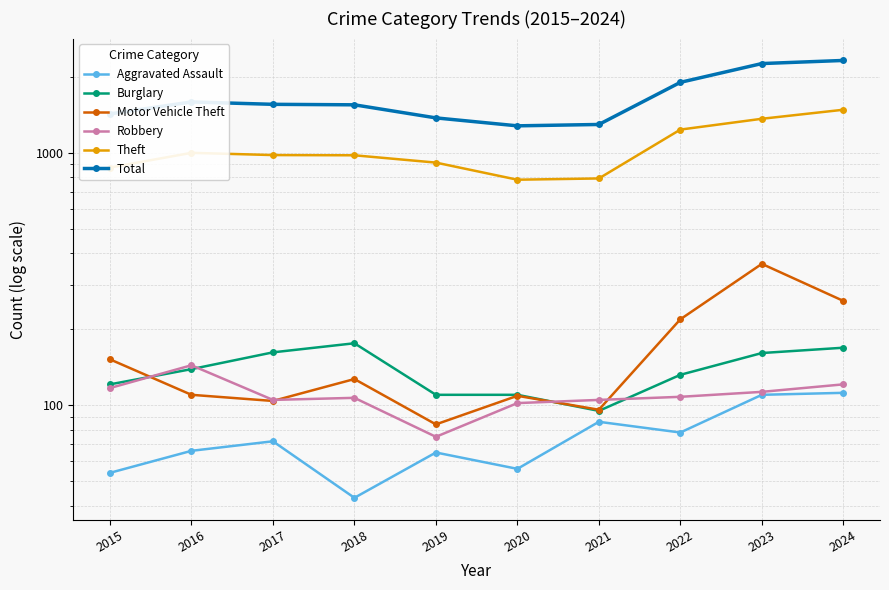

True or false: Theft has a value of 1252 at 2020.

False